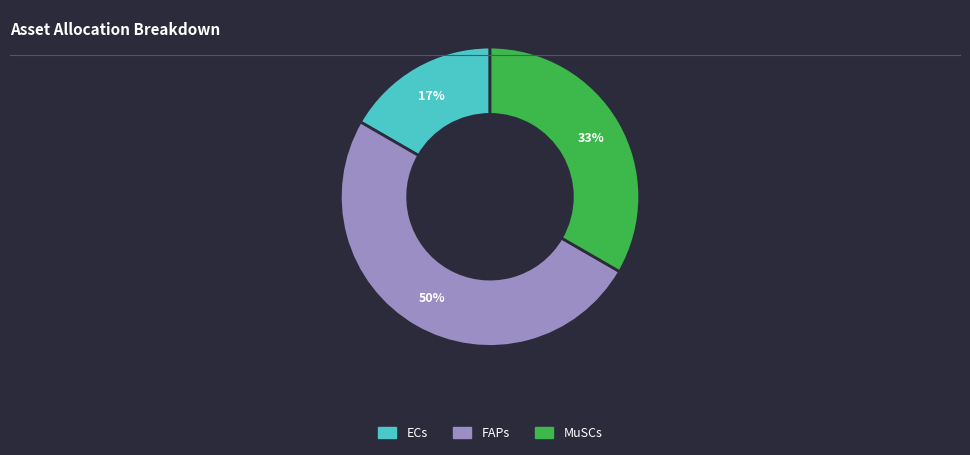

True or false: ECs accounts for 17% of the total.

True